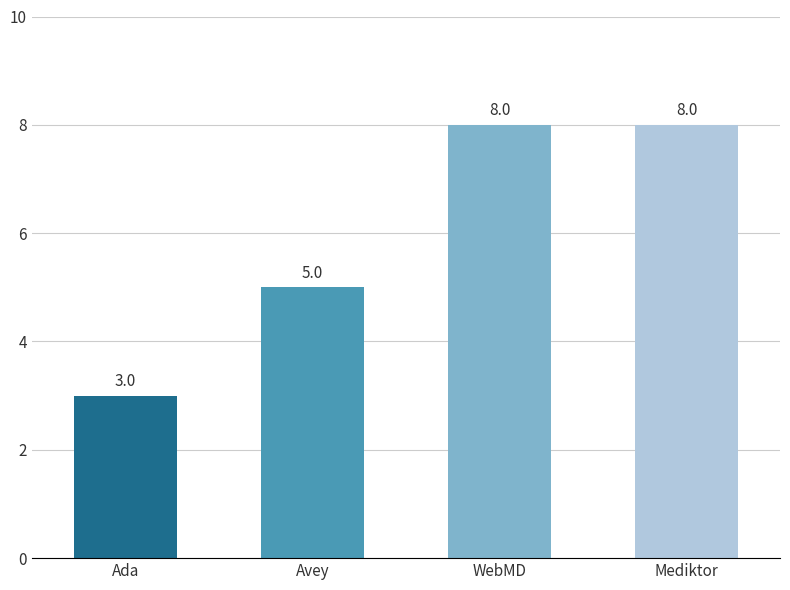

What is the minimum value shown in the chart?

3